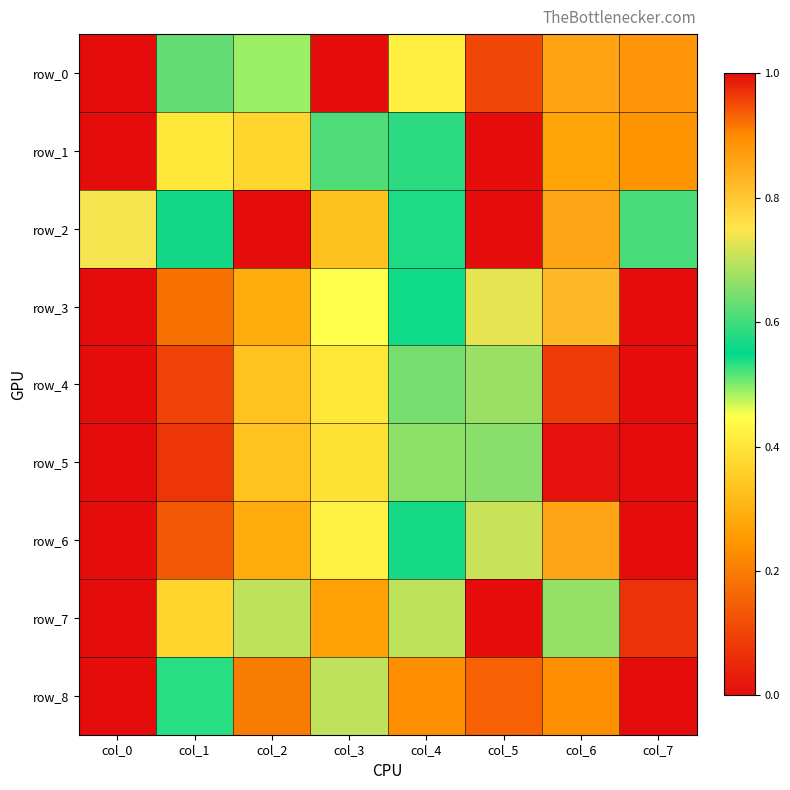

Count the number of categories in the chart.

8